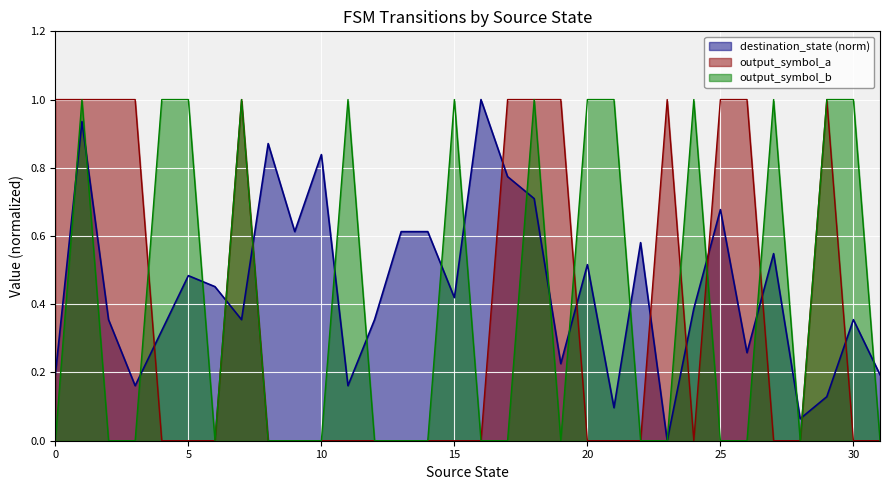

Which series changed the most between 2 and 30?

output_symbol_a